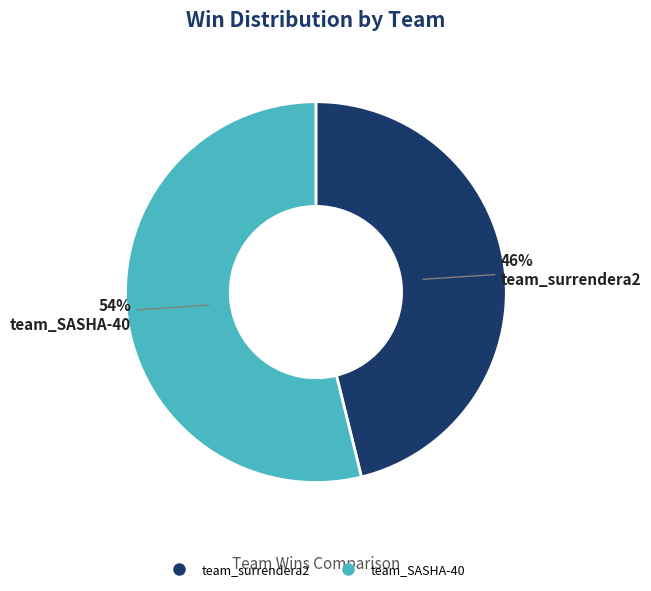

To the nearest percent, what is the average slice percentage?

50%